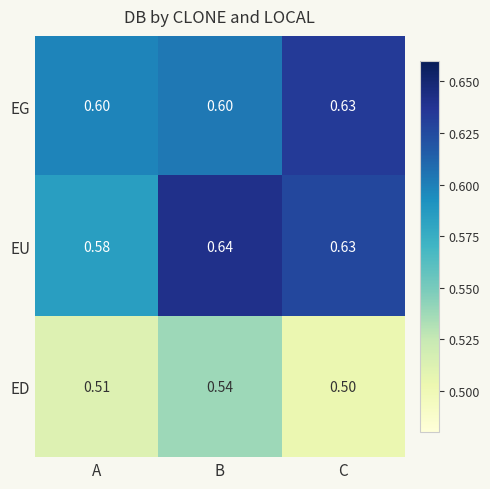

What is the smallest value displayed?

0.5